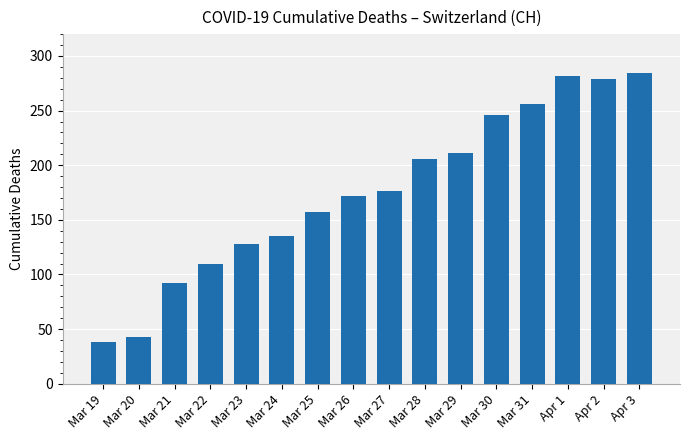

Approximately how many times larger is the value at Mar 22 compared to Mar 26?

0.6